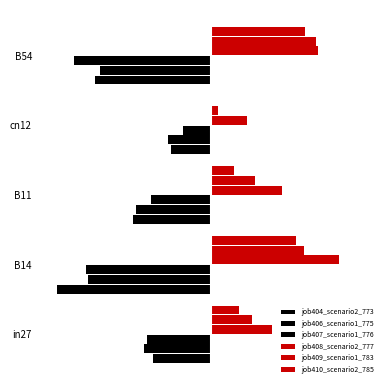

At how many categories does at least one series exceed 0?

5